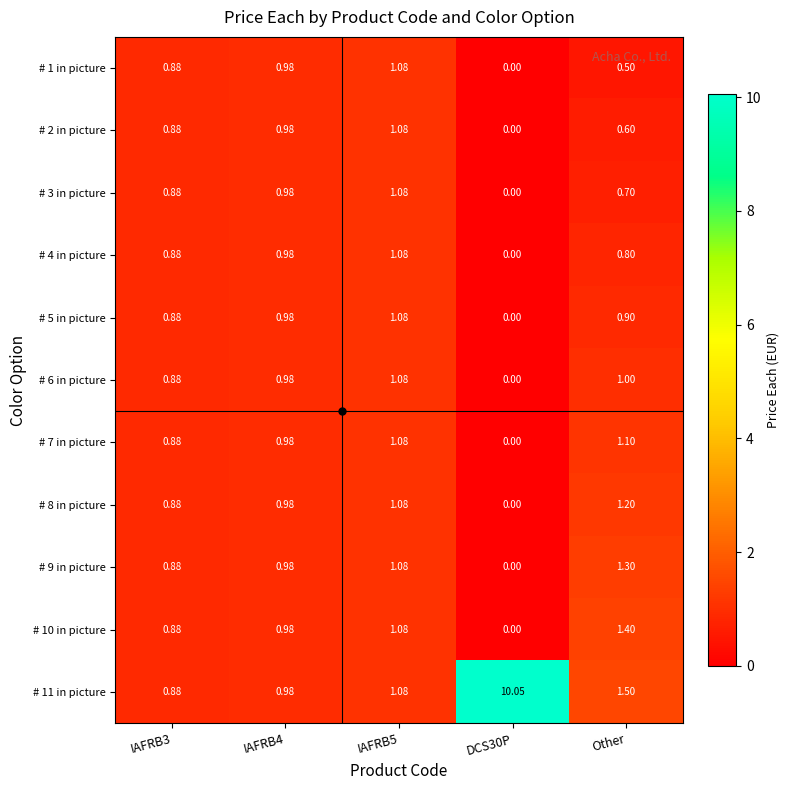

Which category has the highest value in the # 7 in picture series?

Other